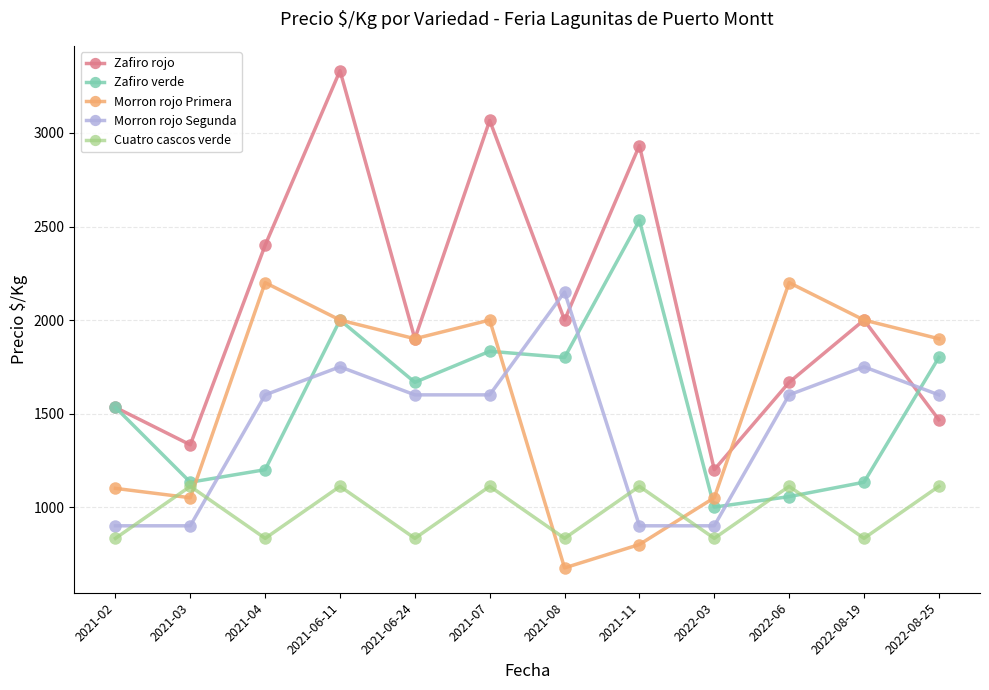

At which category is the sum across all series the highest?

2021-06-11